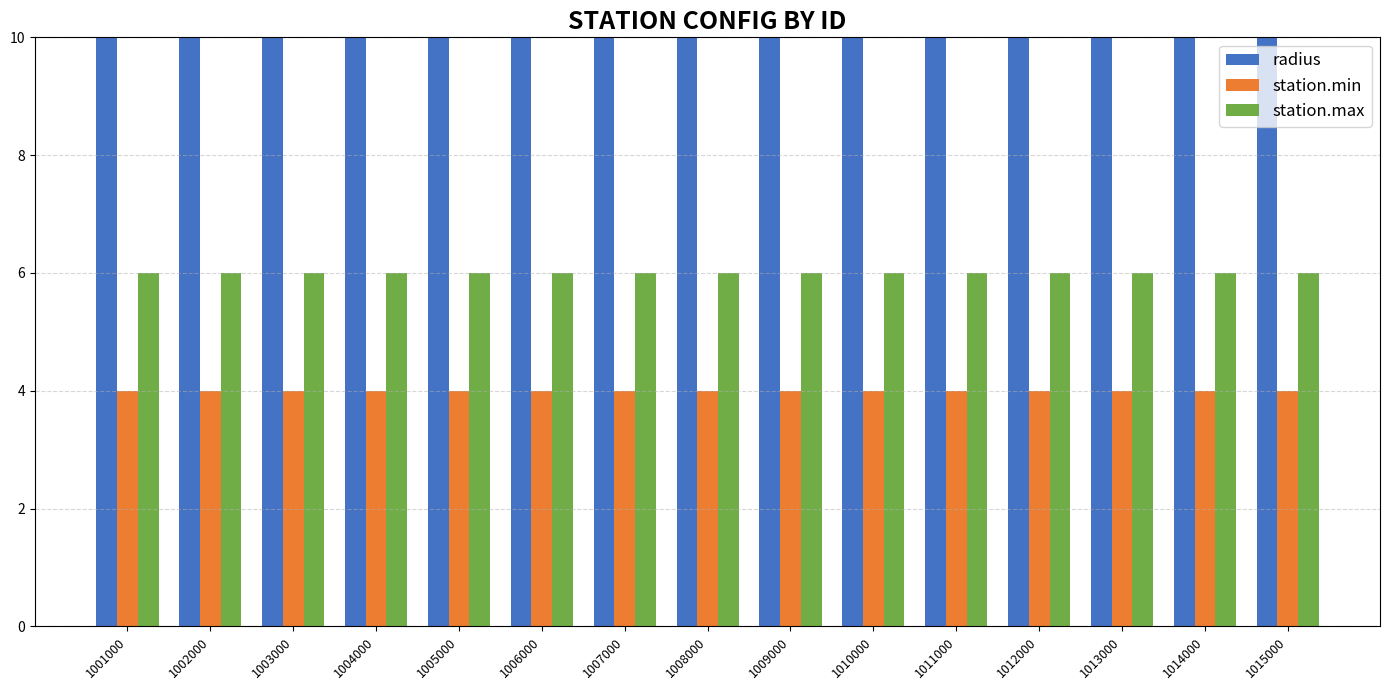

What is the total value across all series at 1011000?

20